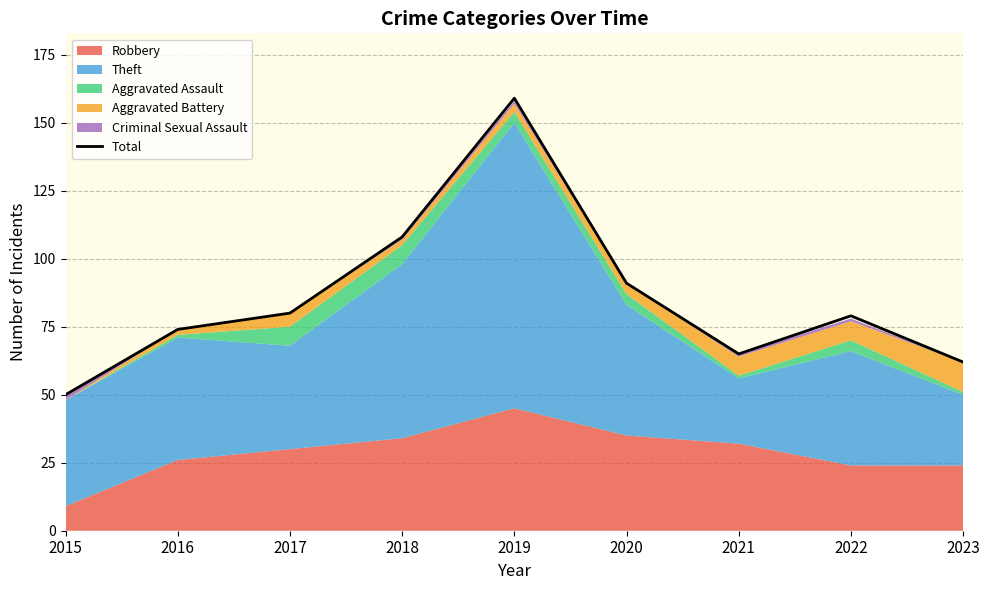

The chart shows a value of 41 at 2023. True or false?

False